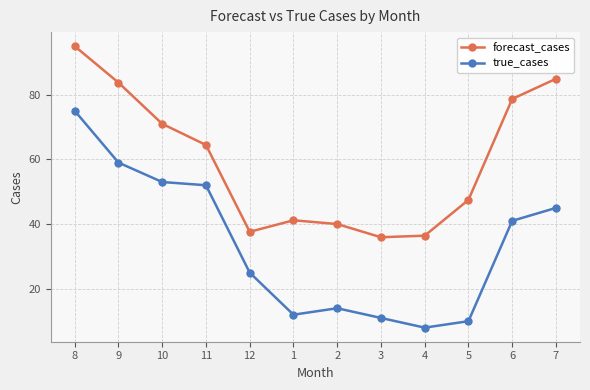

Reading left to right, list all the values displayed in this chart.

forecast_cases: 95.0	83.7	71.0	64.4	37.6	41.2	40.0	35.9	36.4	47.5	78.7	84.9
true_cases: 75.0	59.0	53.0	52.0	25.0	12.0	14.0	11.0	8.0	10.0	41.0	45.0